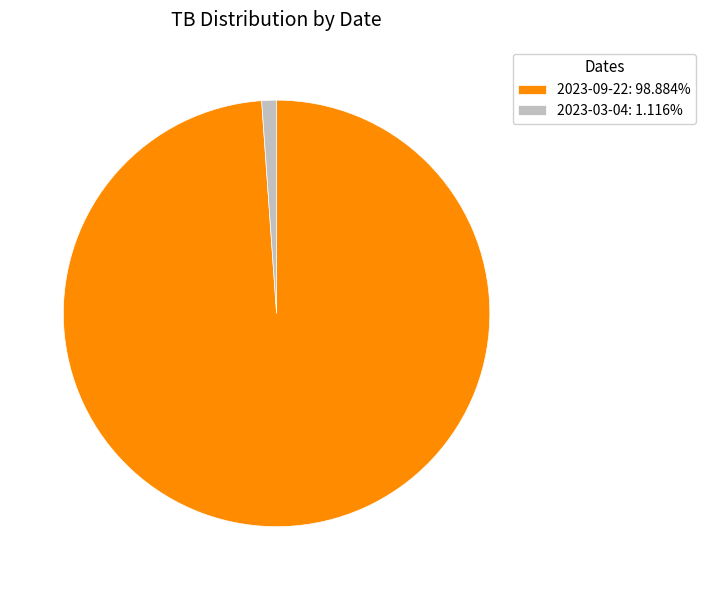

The 2023-03-04 slice represents 1% of the pie. True or false?

True